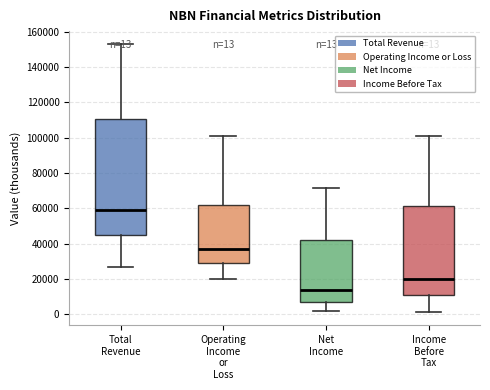

Which box is the tallest, from its lower edge to its upper edge?

Total Revenue